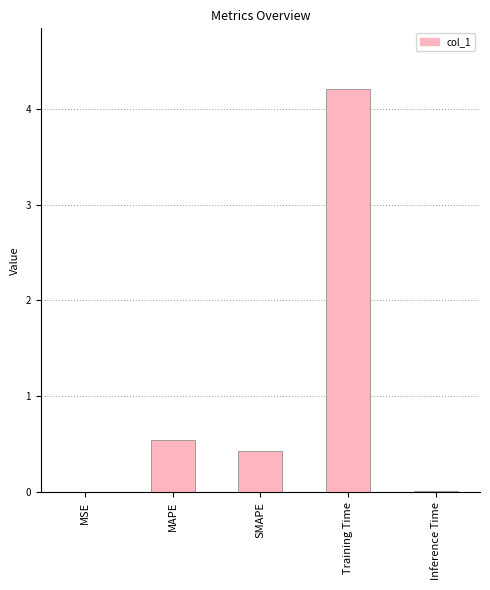

Which has a higher value, Training Time or SMAPE?

Training Time